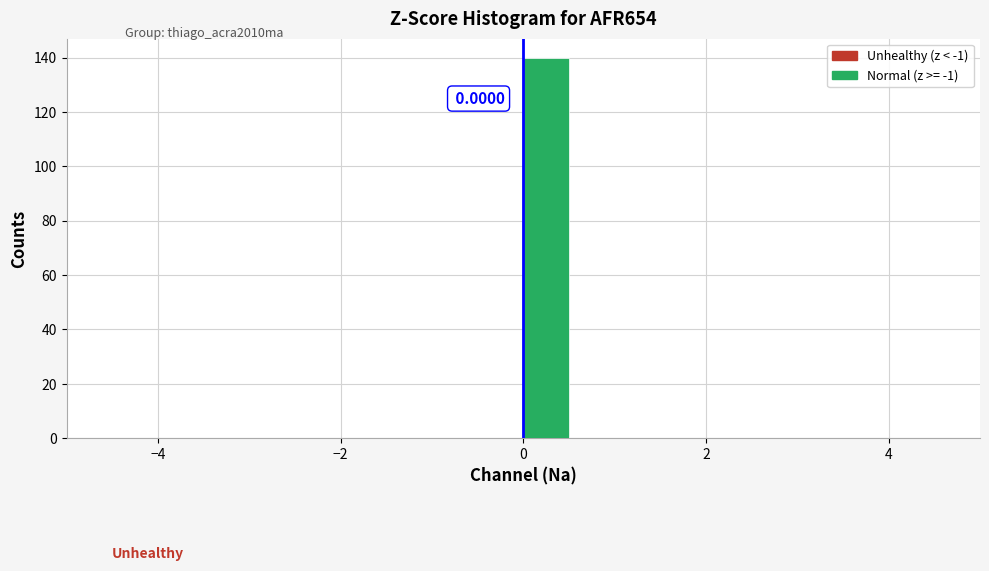

Around what value on the x-axis is the tallest bar? Give the approximate position of its centre, as read against the axis.

0.2